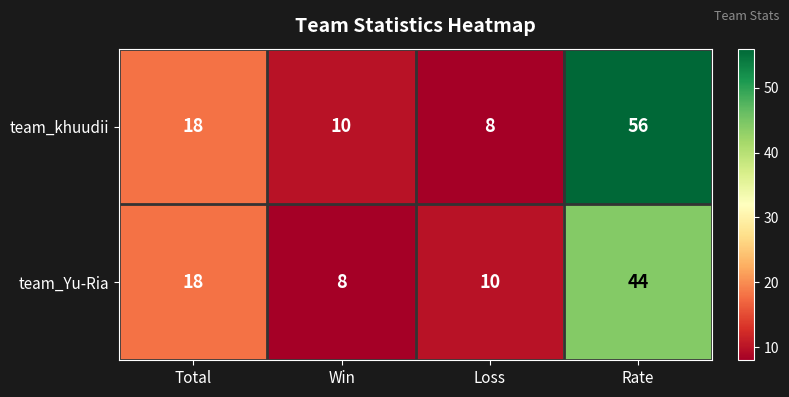

Which series has the largest total across all categories?

team_khuudii